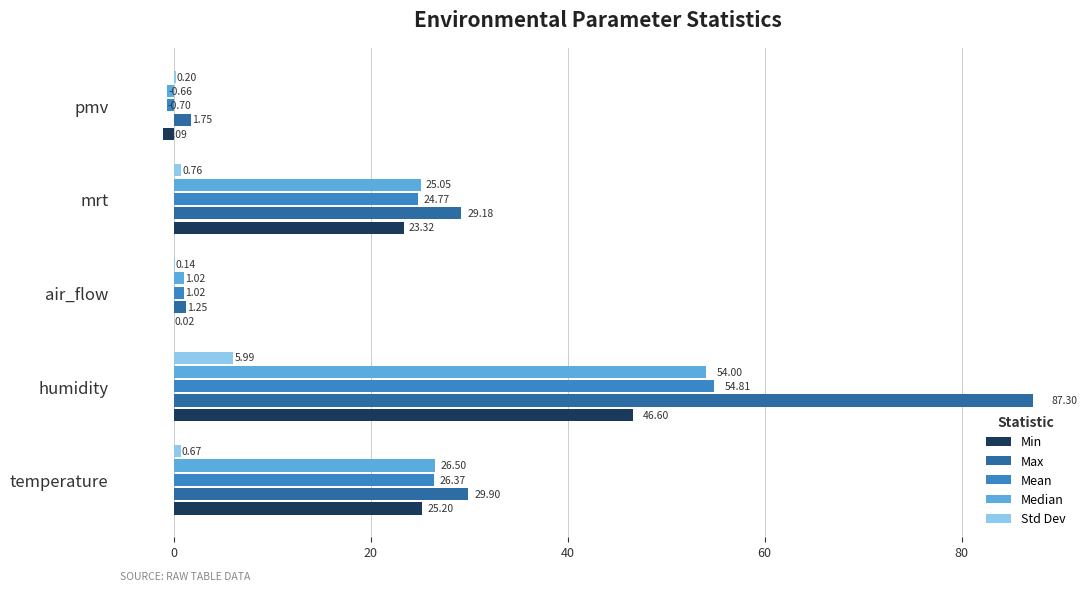

At which category is the sum across all series the highest?

humidity